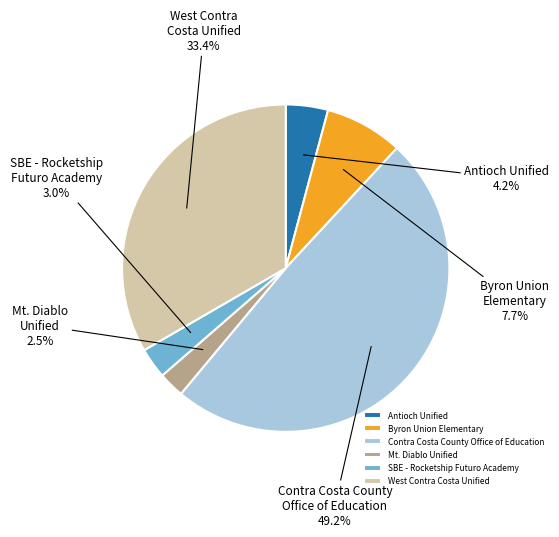

Which category has the biggest portion of the pie?

Contra Costa County Office of Education